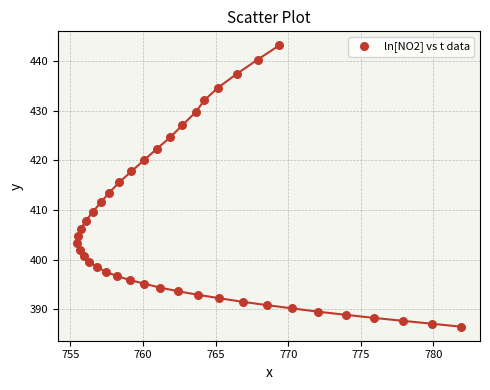

What is the range of X values (max minus min)?

26.4